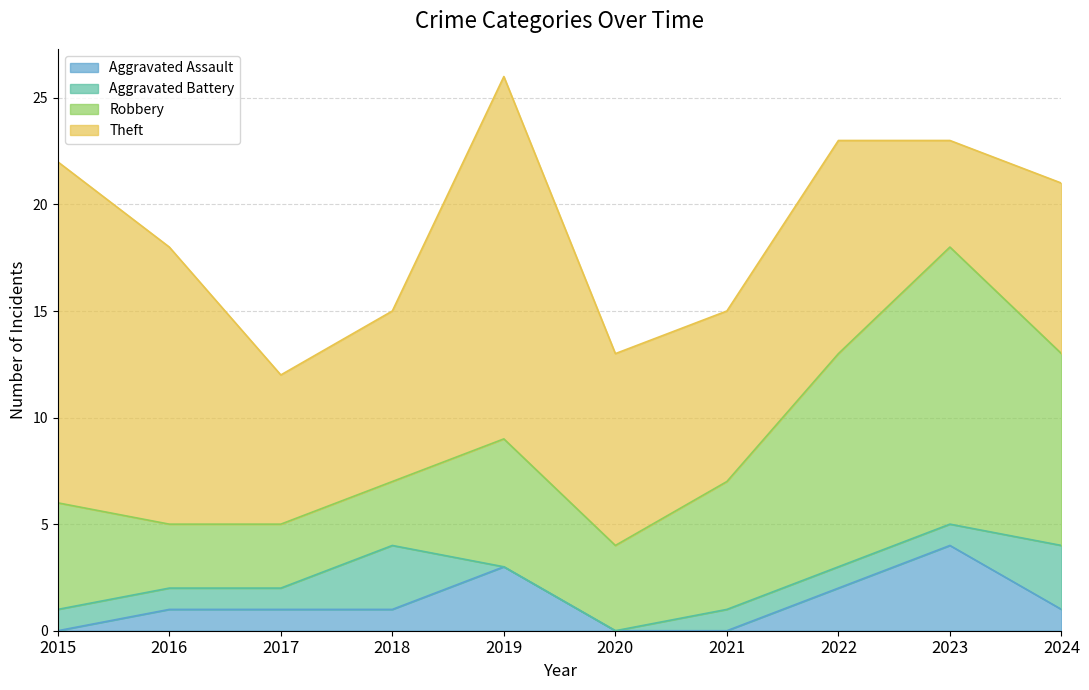

At which category does Robbery reach its first local peak?

2019